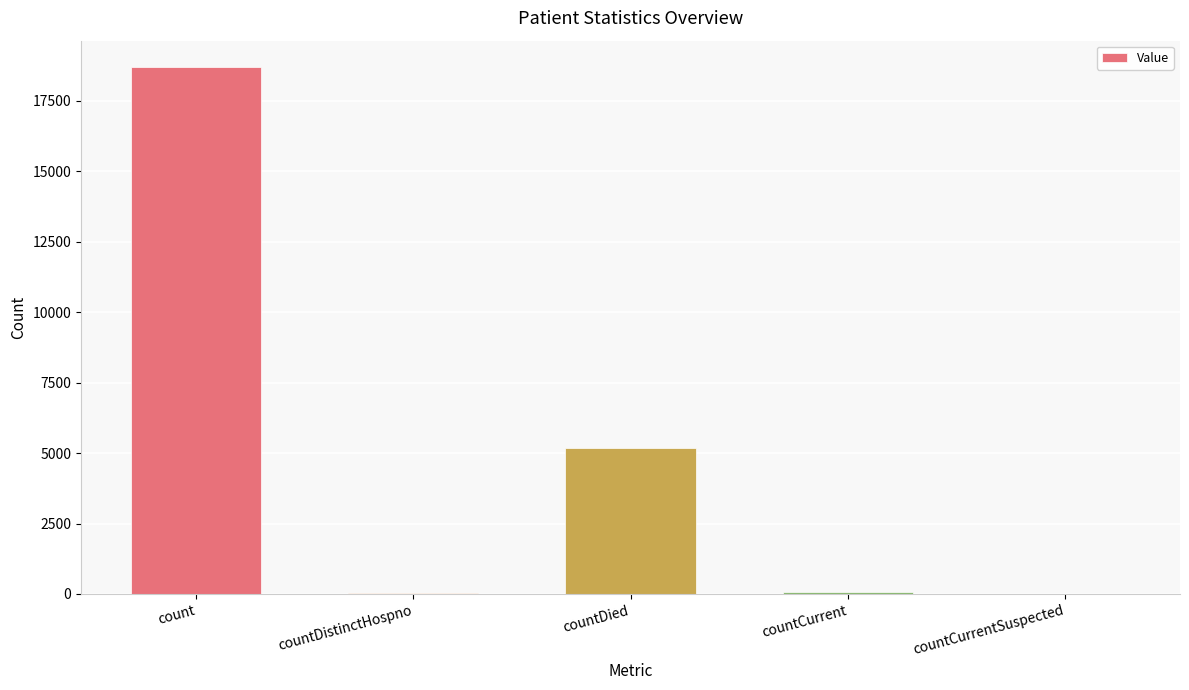

How many series are shown in this chart?

1